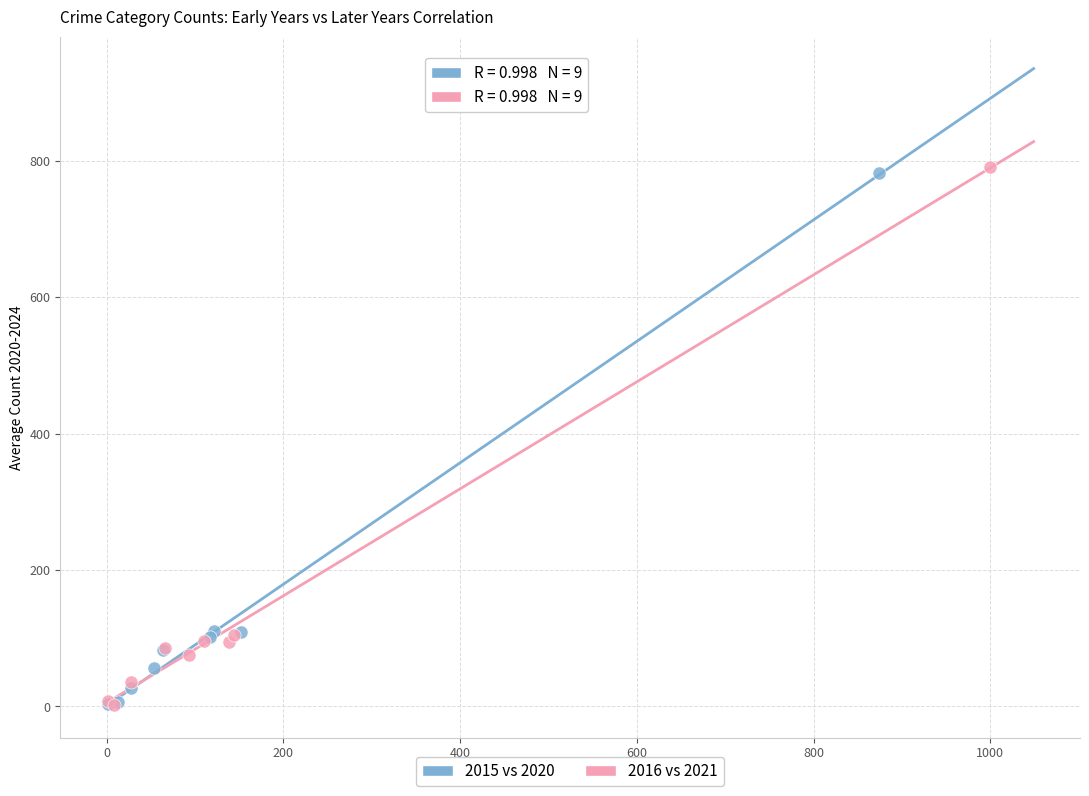

Which series has the largest Y range (max minus min)?

2016 vs 2021